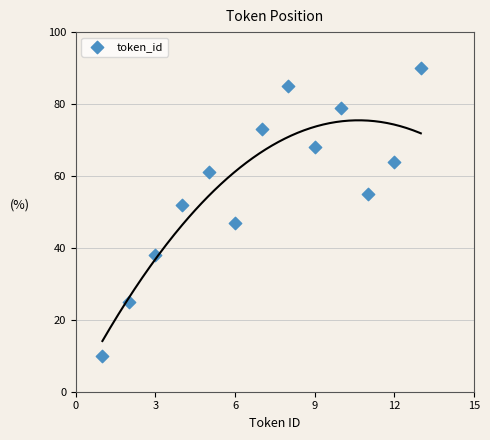

What Y value in the scatter plot is closest to 50?

52